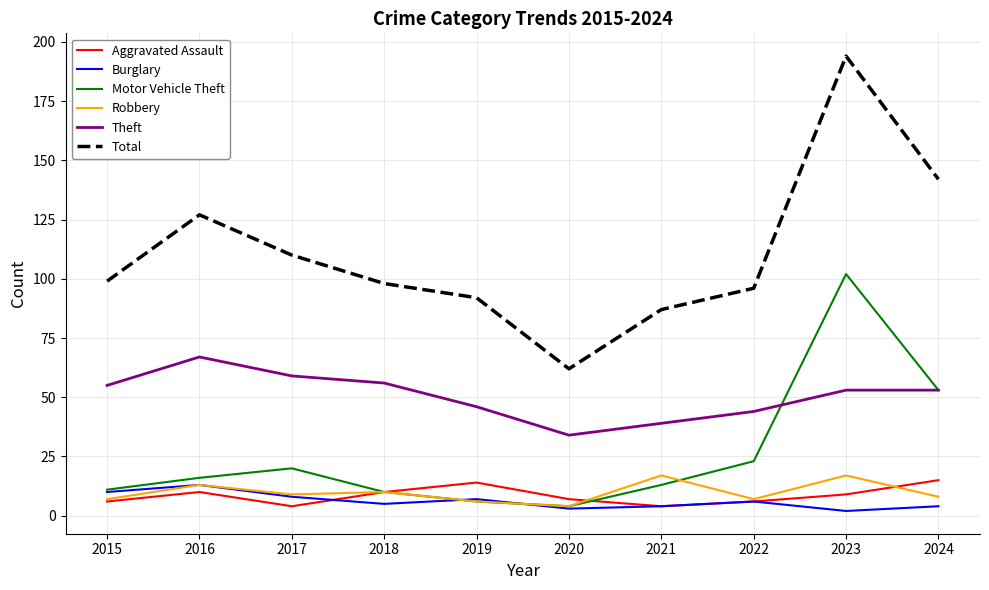

What value does the Burglary series have at 2022?

6